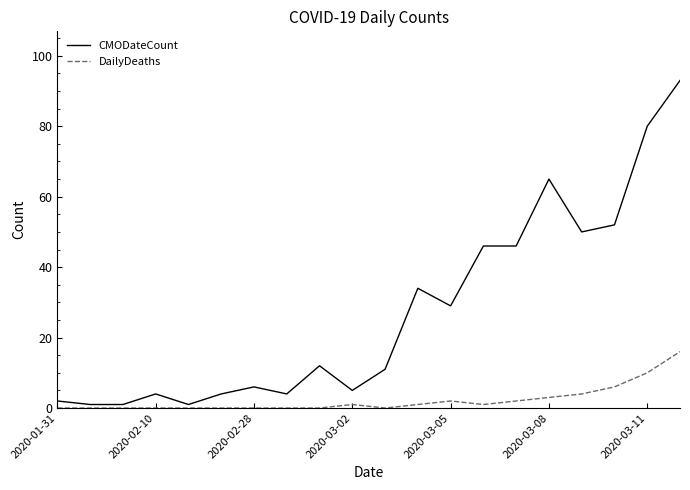

What is the highest value of the DailyDeaths series?

16